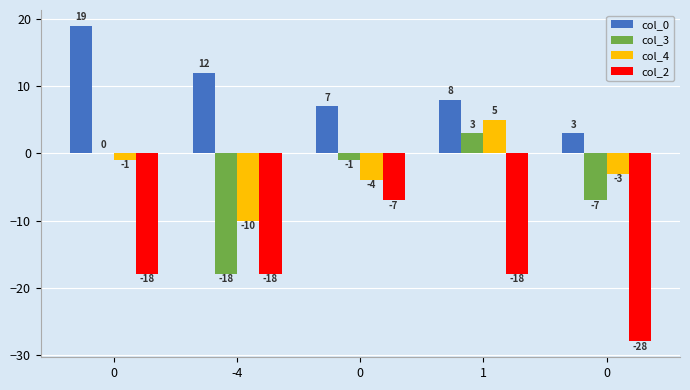

Is the value of col_3 at 1 greater than the value of col_4 at -4?

Yes